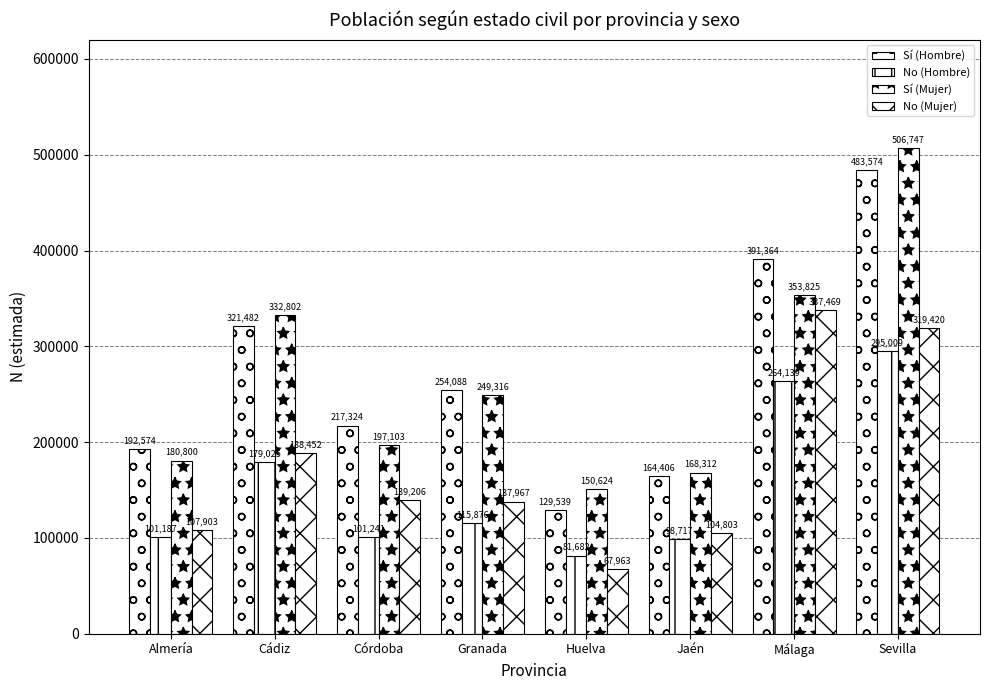

How many groups of bars are there?

8